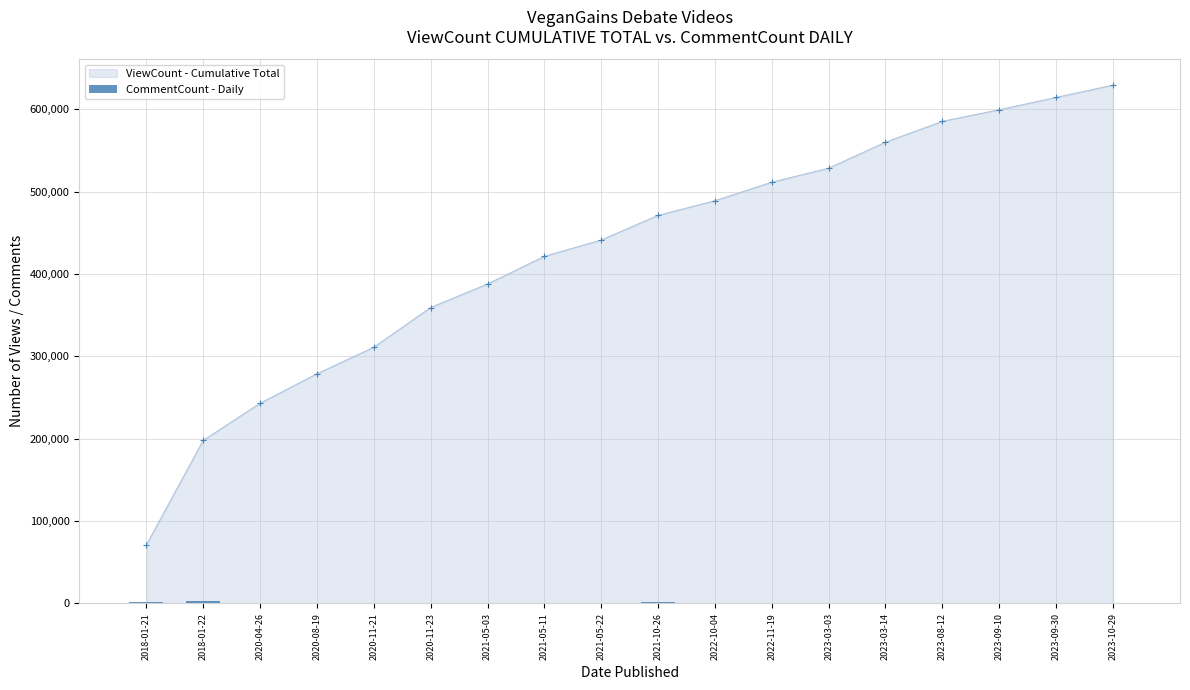

What is the smallest value displayed?

113